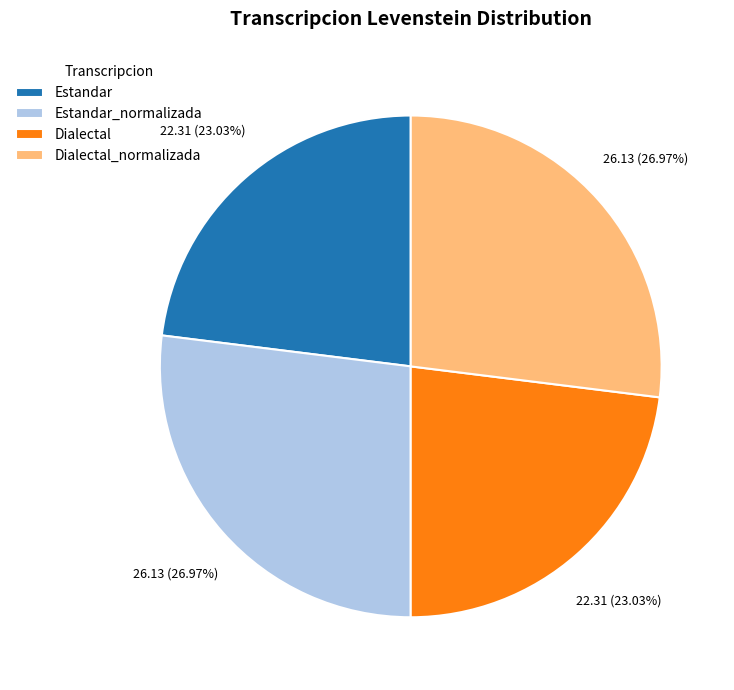

What percentage is the Dialectal_normalizada slice, to the nearest percent?

27%